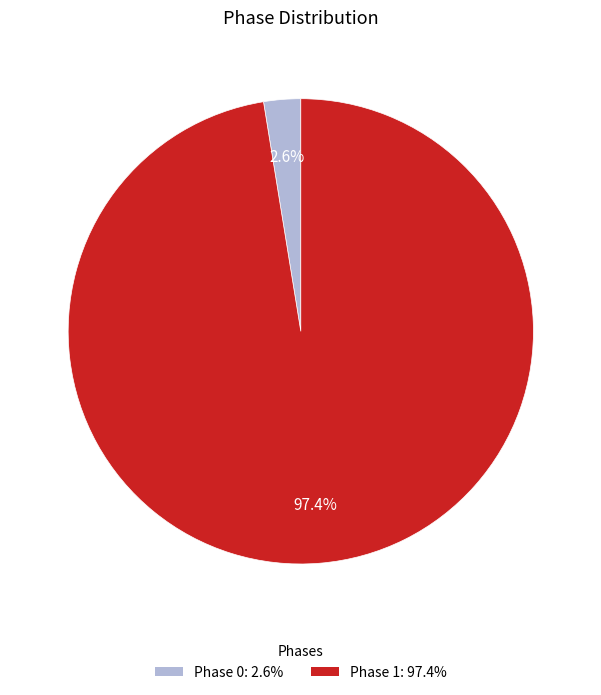

Which slice is the smallest?

Phase 0: 2.6%